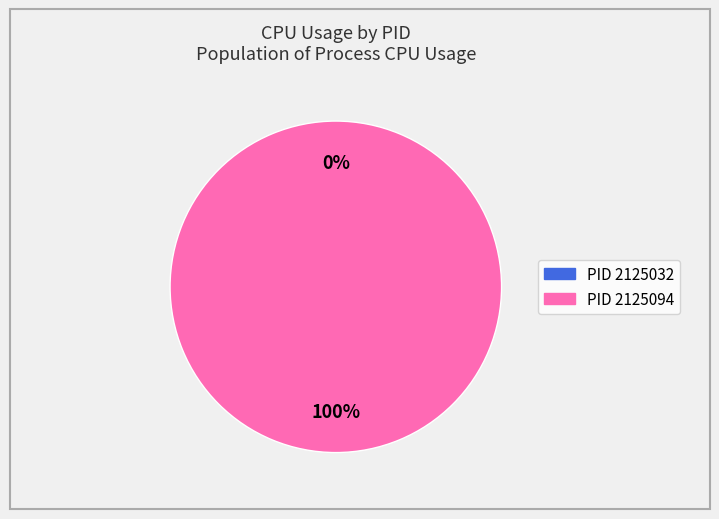

To the nearest percent, what is the average slice percentage?

50%